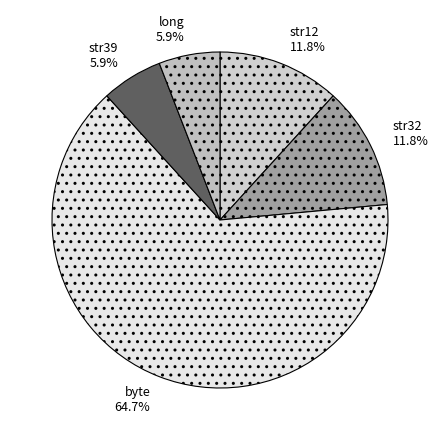

What percentage is the str12 slice, to the nearest percent?

12%